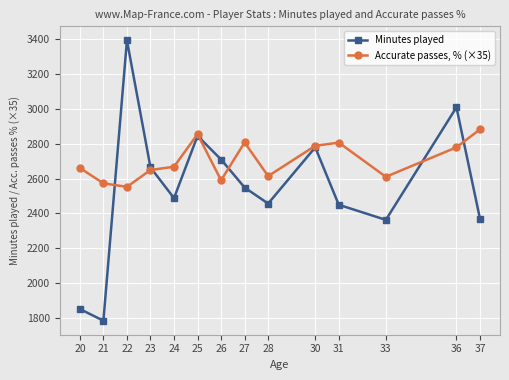

Read the Minutes played value at 36.

3008.0